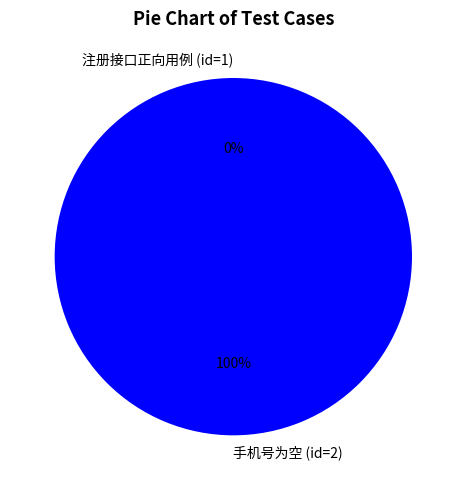

Is the sum of 注册接口正向用例 (id=1) and 手机号为空 (id=2) greater than half?

Yes